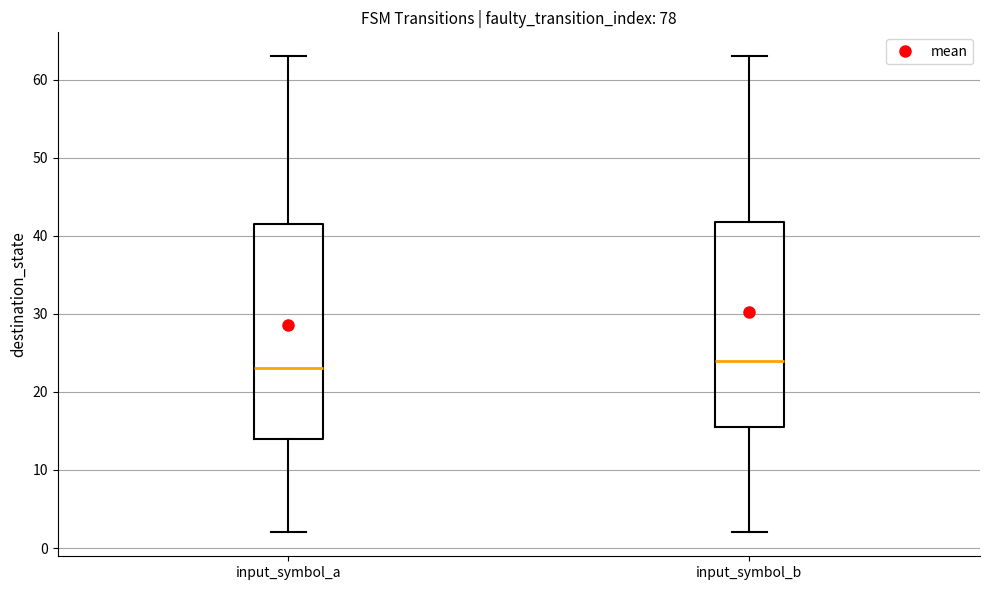

Where does the median line of the box for input_symbol_a sit on the y-axis? The values are not printed on the chart, so give them approximately, as read against the axis.

23